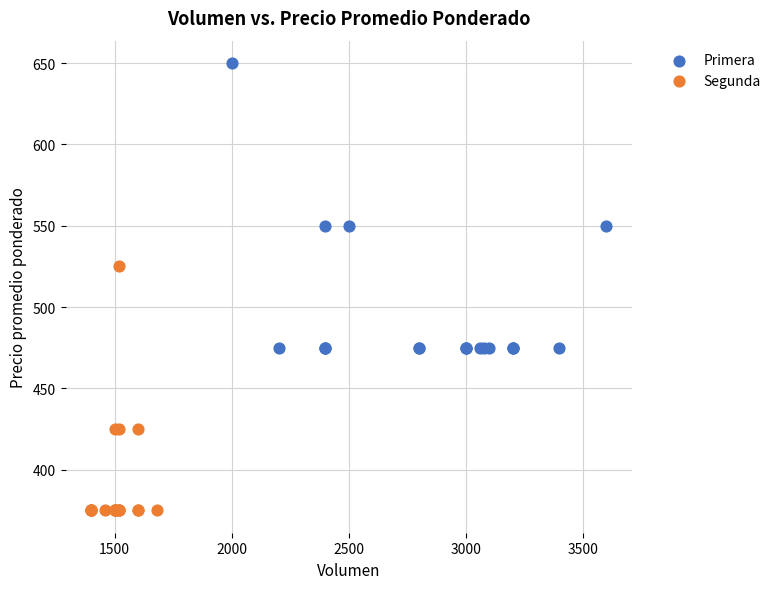

Which series contains the highest Y value?

Primera